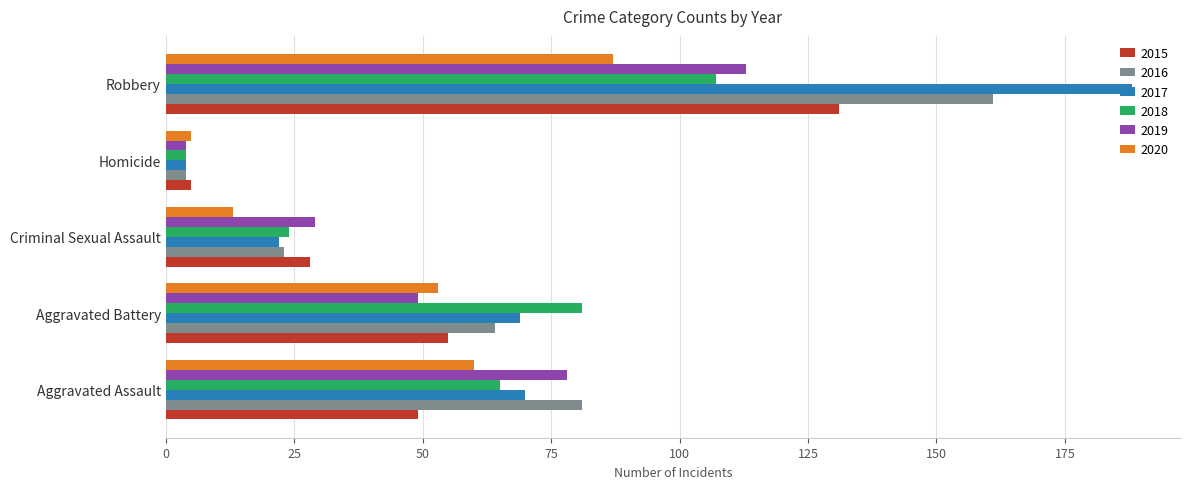

What is the difference between the highest and lowest values at Criminal Sexual Assault?

16